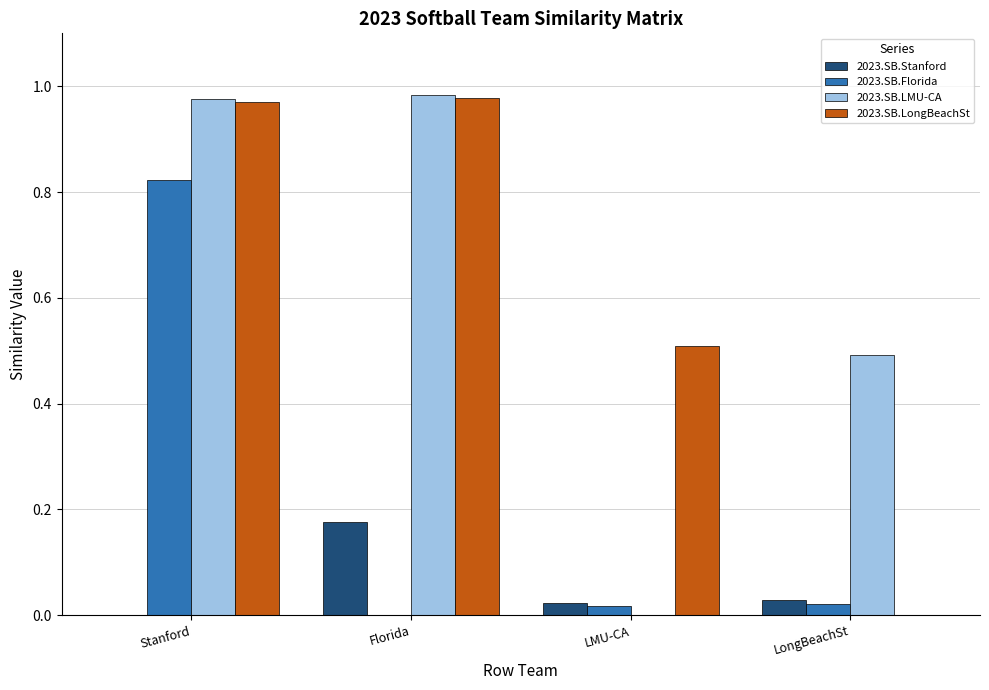

Which series changed the most between Stanford and LMU-CA?

2023.SB.LMU-CA